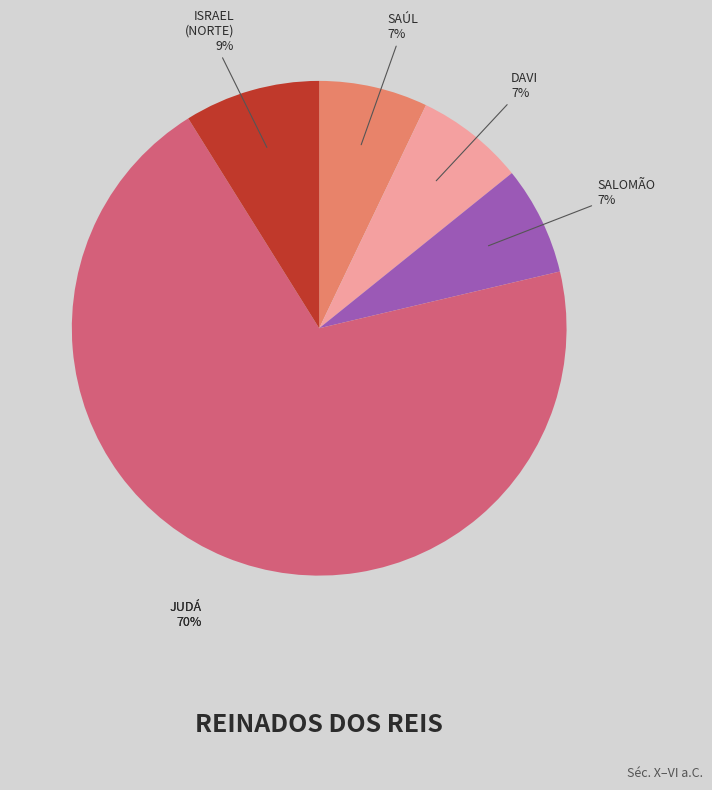

What is the largest slice in the pie chart?

Judá